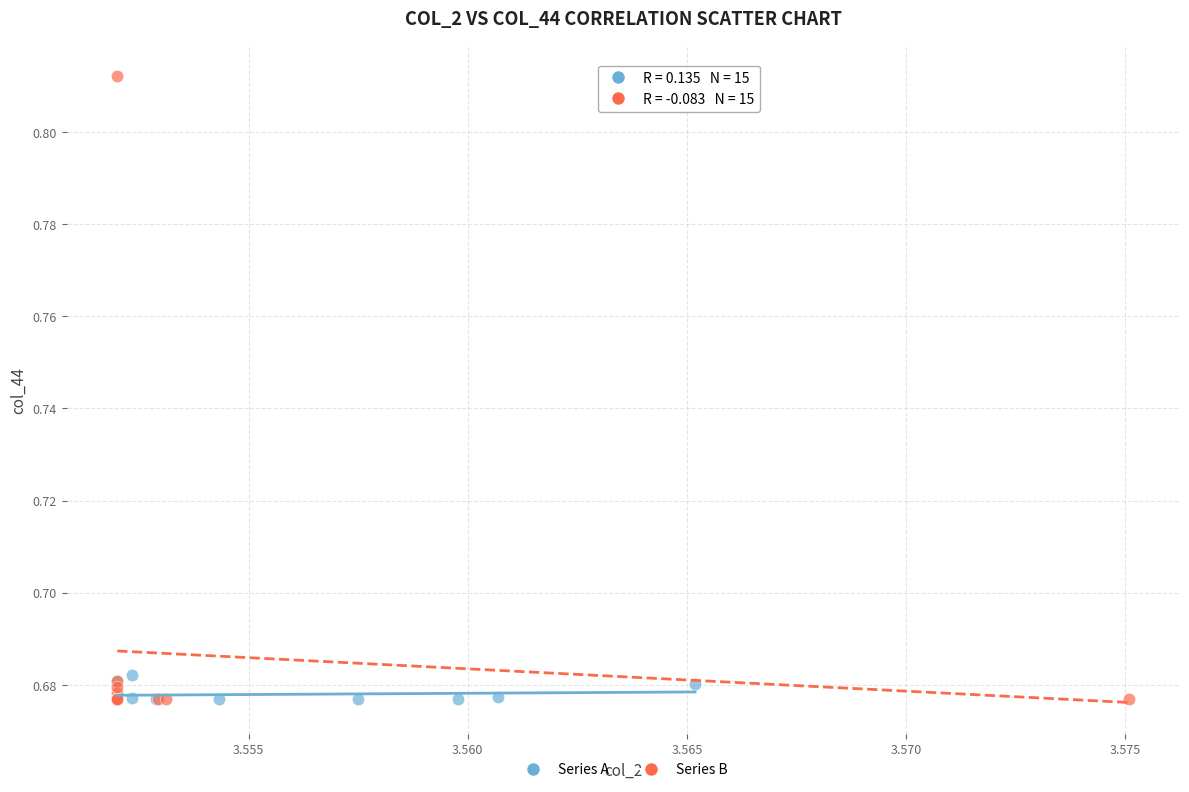

Which series has the largest Y range (max minus min)?

Series B